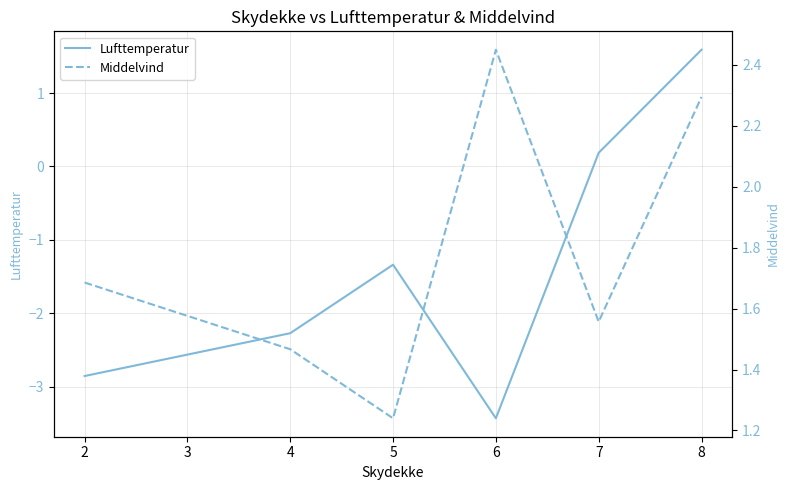

In Lufttemperatur, how many points are lower than both neighbors (excluding endpoints)?

1